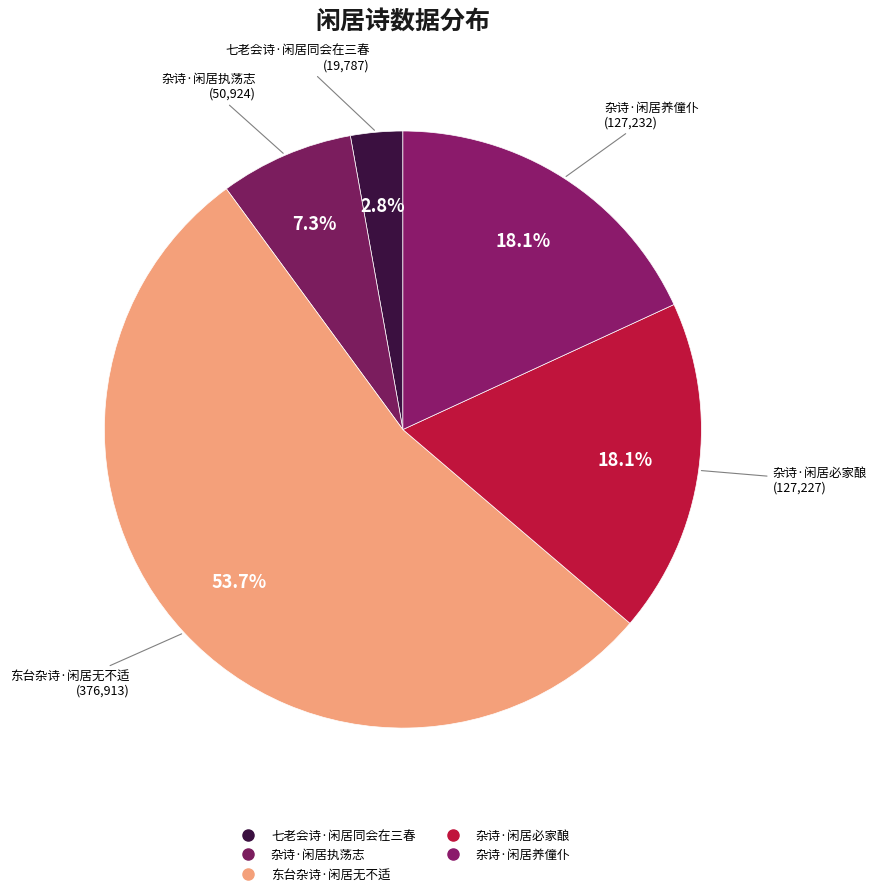

How many segments does this pie chart have?

5